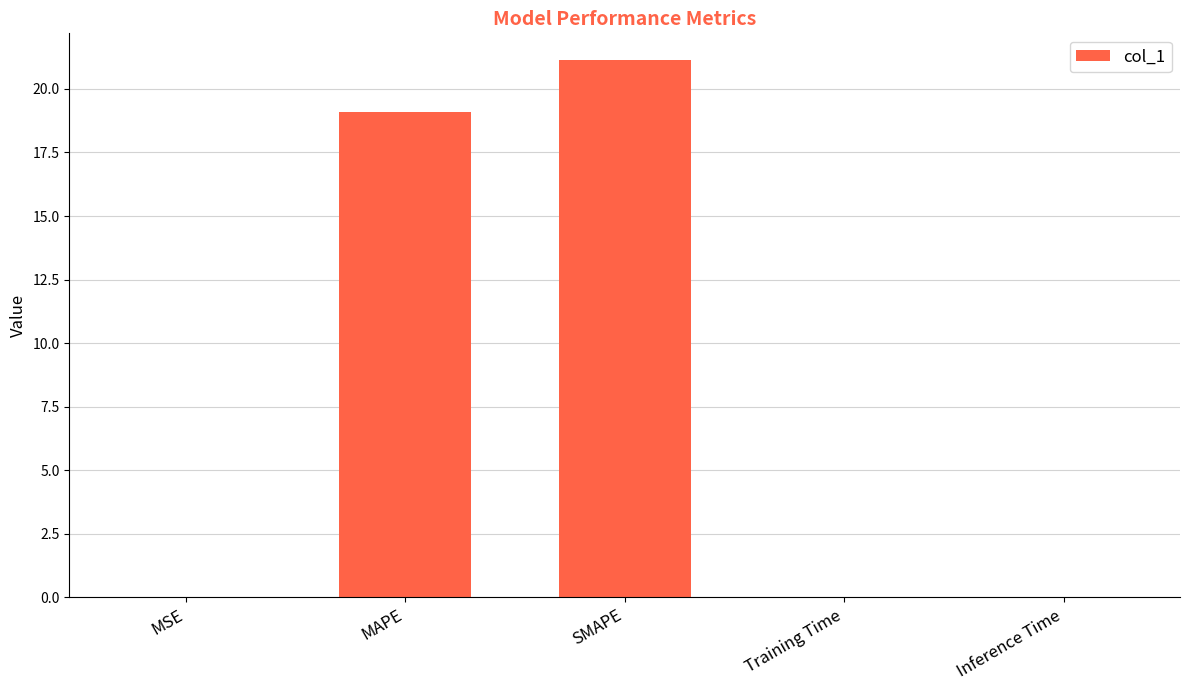

What is the maximum value shown in the chart?

21.1